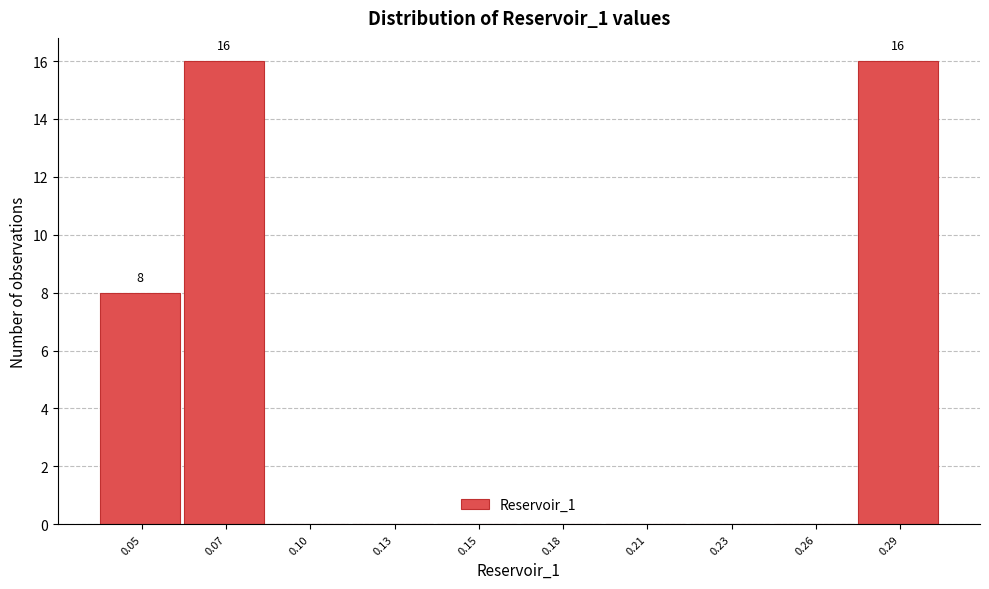

Reading left to right, transcribe all the data shown in this chart.

0.05=8	0.07=16	0.10=0	0.13=0	0.15=0	0.18=0	0.21=0	0.23=0	0.26=0	0.29=16